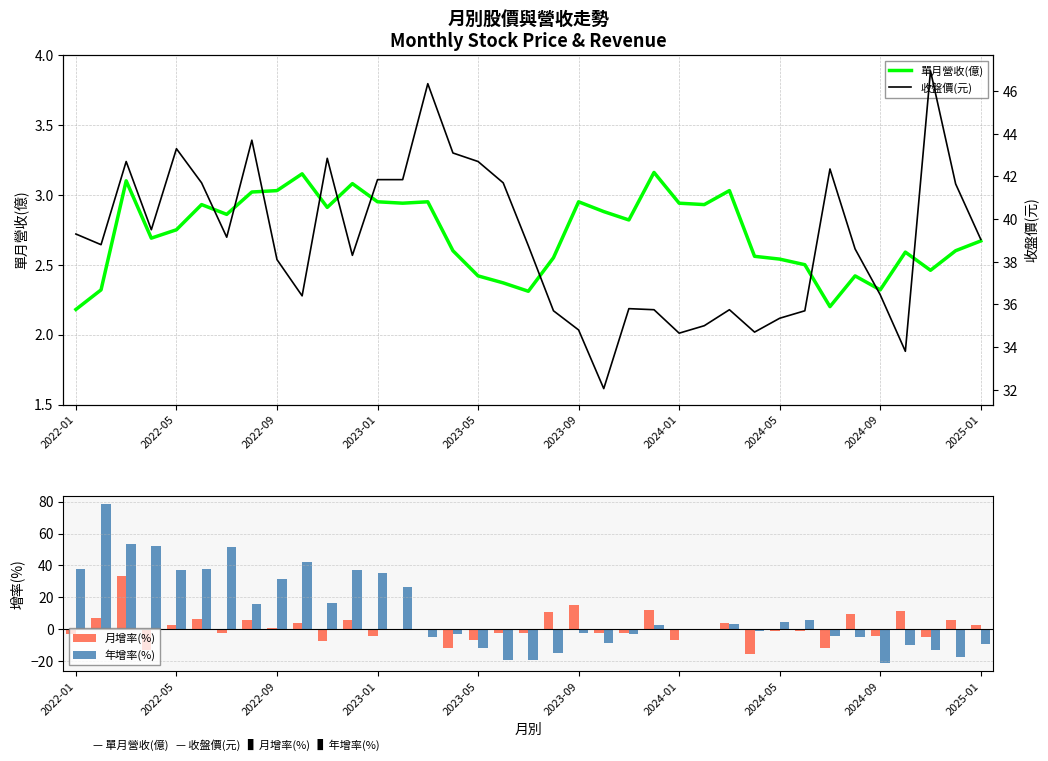

The 年增率(%) series shows 4.8 at 2024-05. True or false?

True